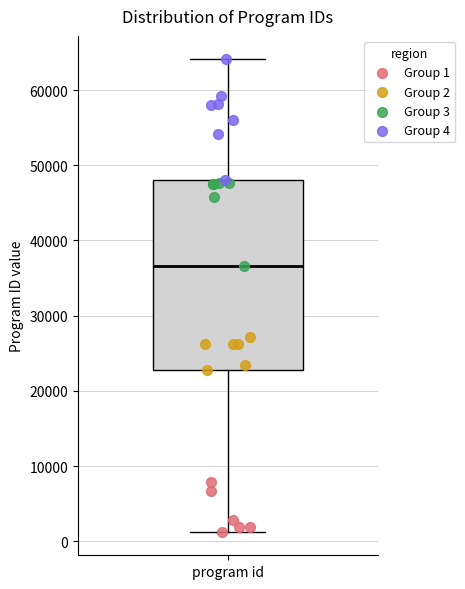

Where is the lower edge of the box for program id on the y-axis? The values are not printed on the chart, so give them approximately, as read against the axis.

23000